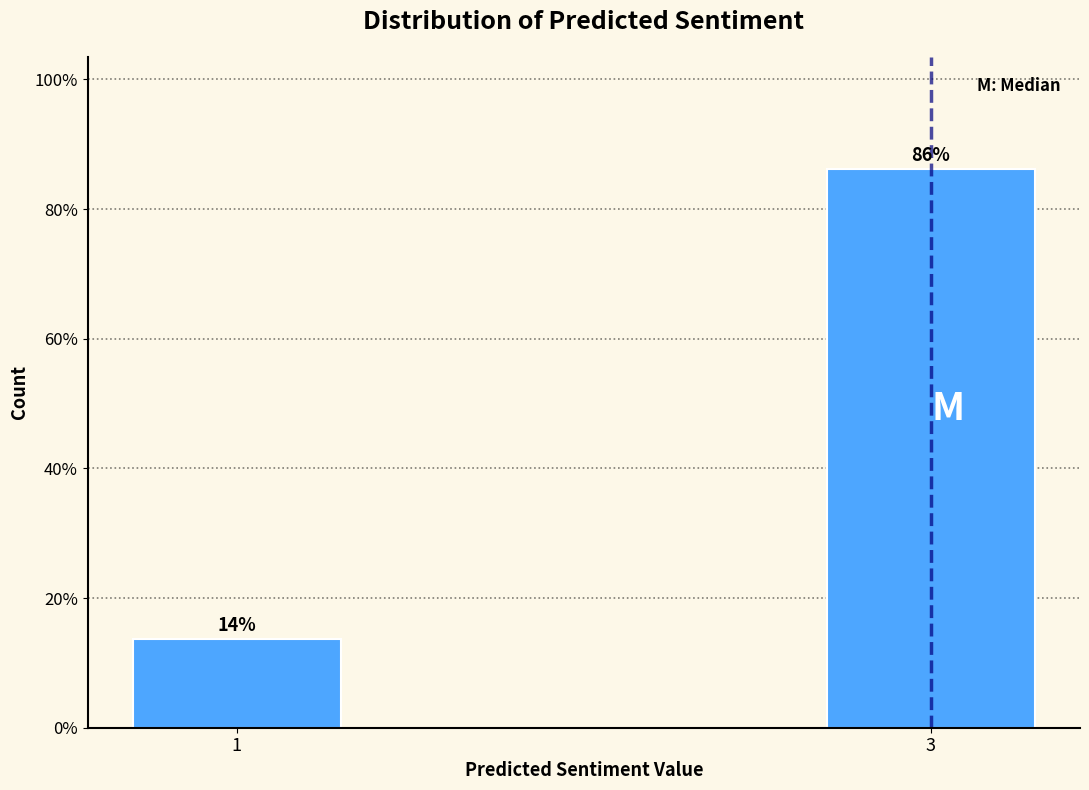

Where does the data first go above 86?

3